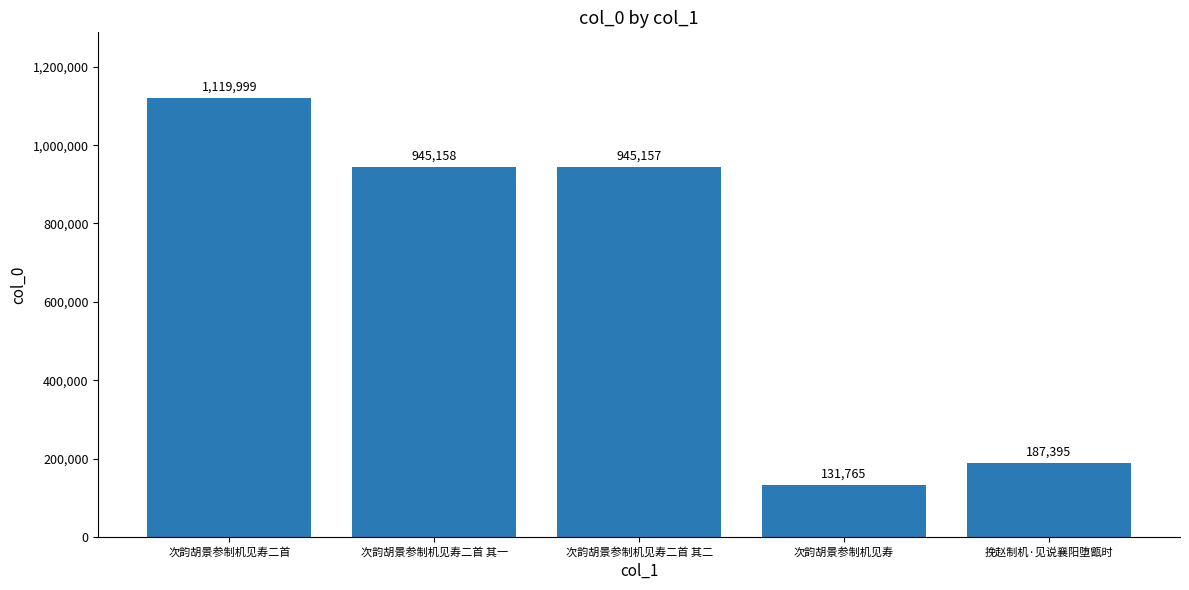

List the labels in order of value, largest first.

次韵胡景参制机见寿二首, 次韵胡景参制机见寿二首 其一, 次韵胡景参制机见寿二首 其二, 挽赵制机·见说襄阳堕甑时, 次韵胡景参制机见寿